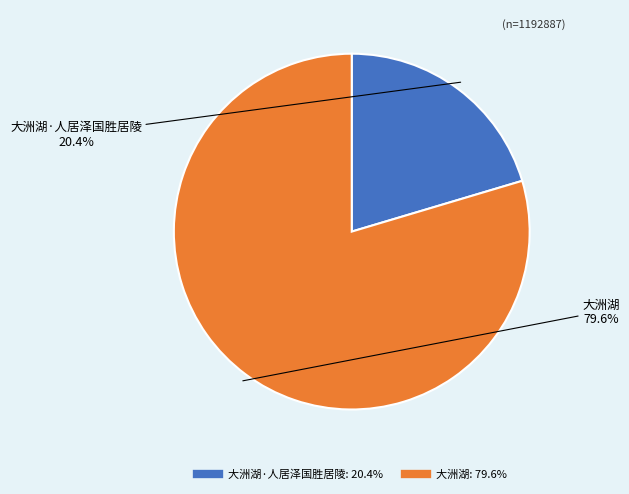

Is there any slice that represents more than half of the pie?

Yes